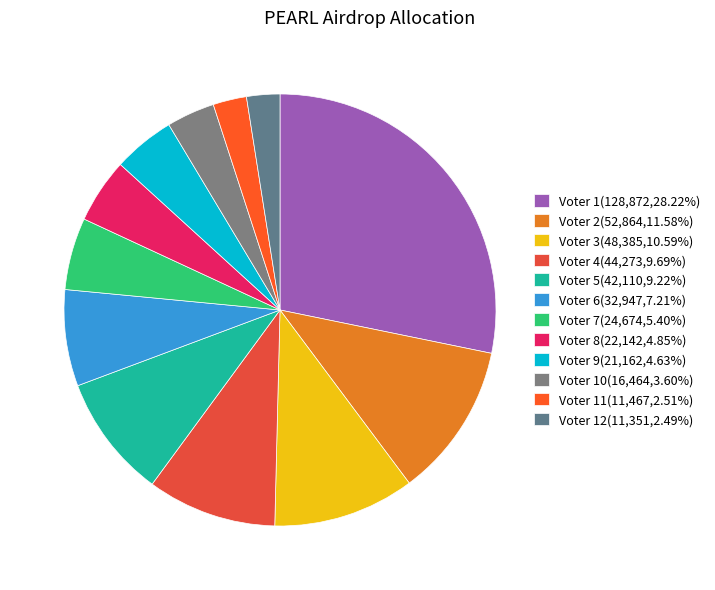

Count the number of slices in the pie.

12